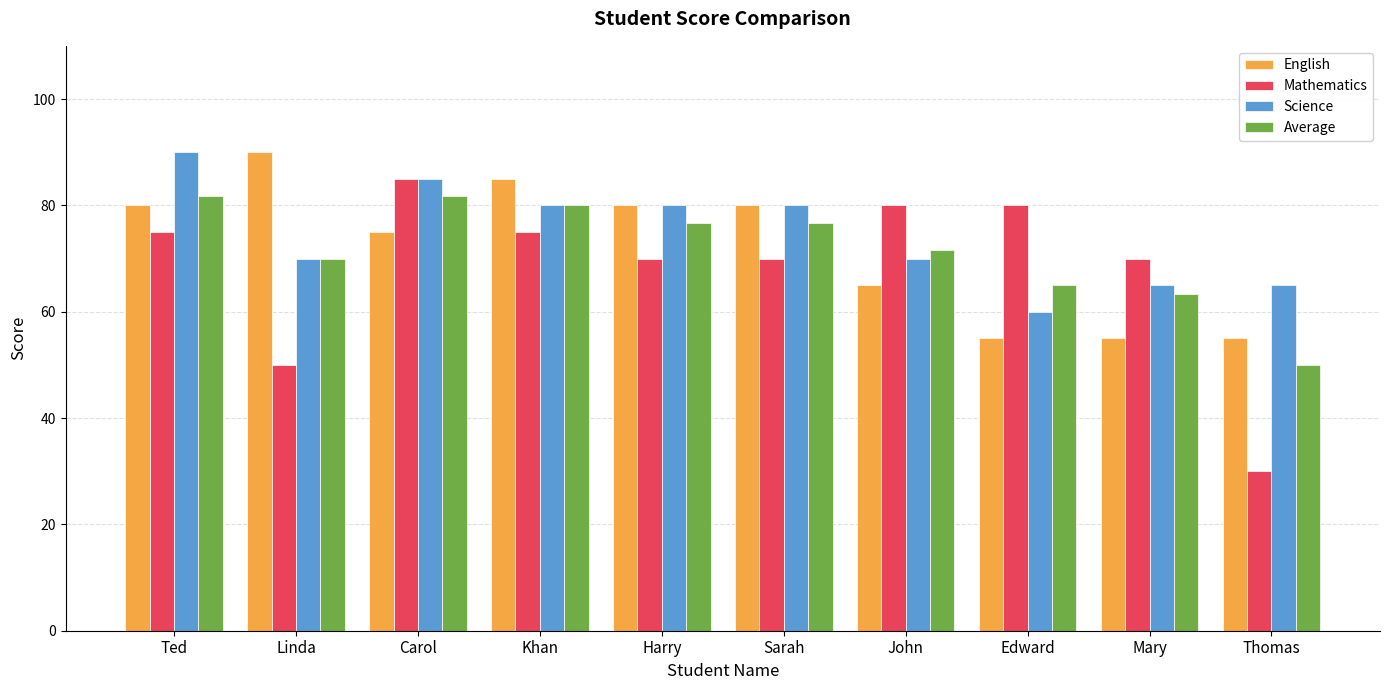

Rank the series at Thomas from lowest to highest value.

Mathematics, Average, English, Science